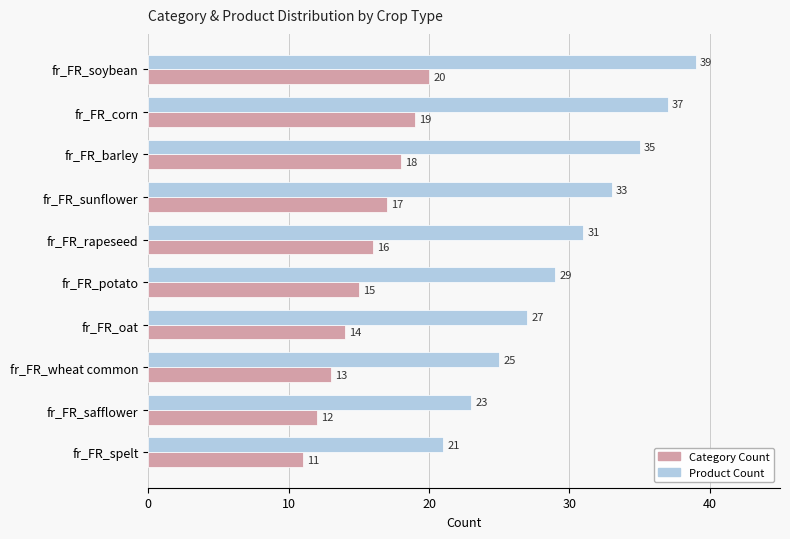

How many categories are shown in the chart?

10